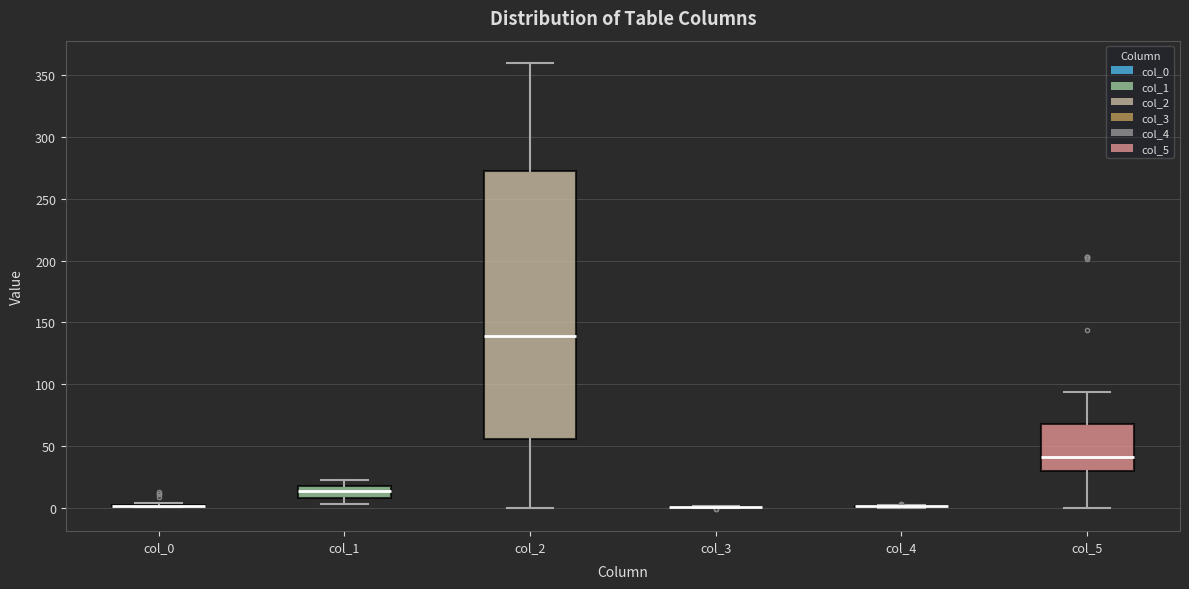

Which box is the tallest, from its lower edge to its upper edge?

col_2